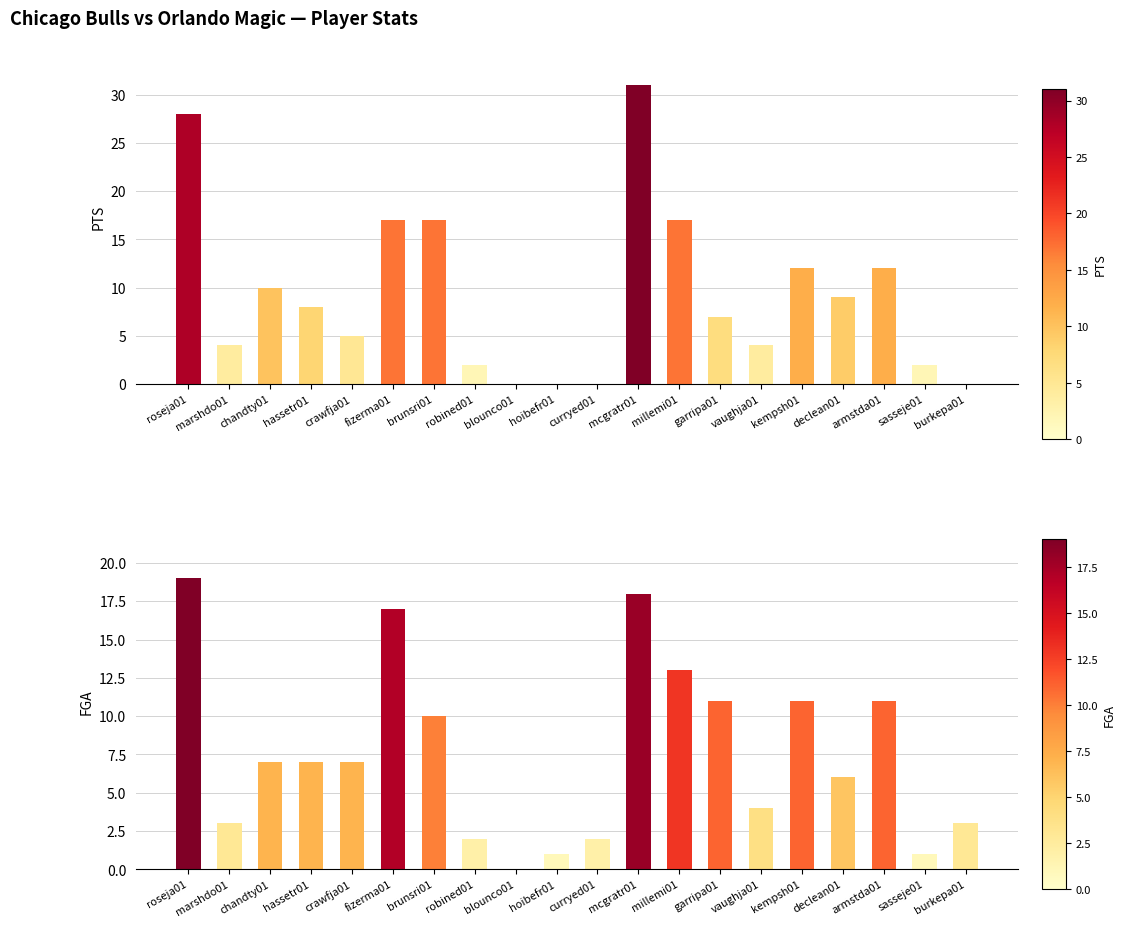

Does the chart contain stacked bars?

No